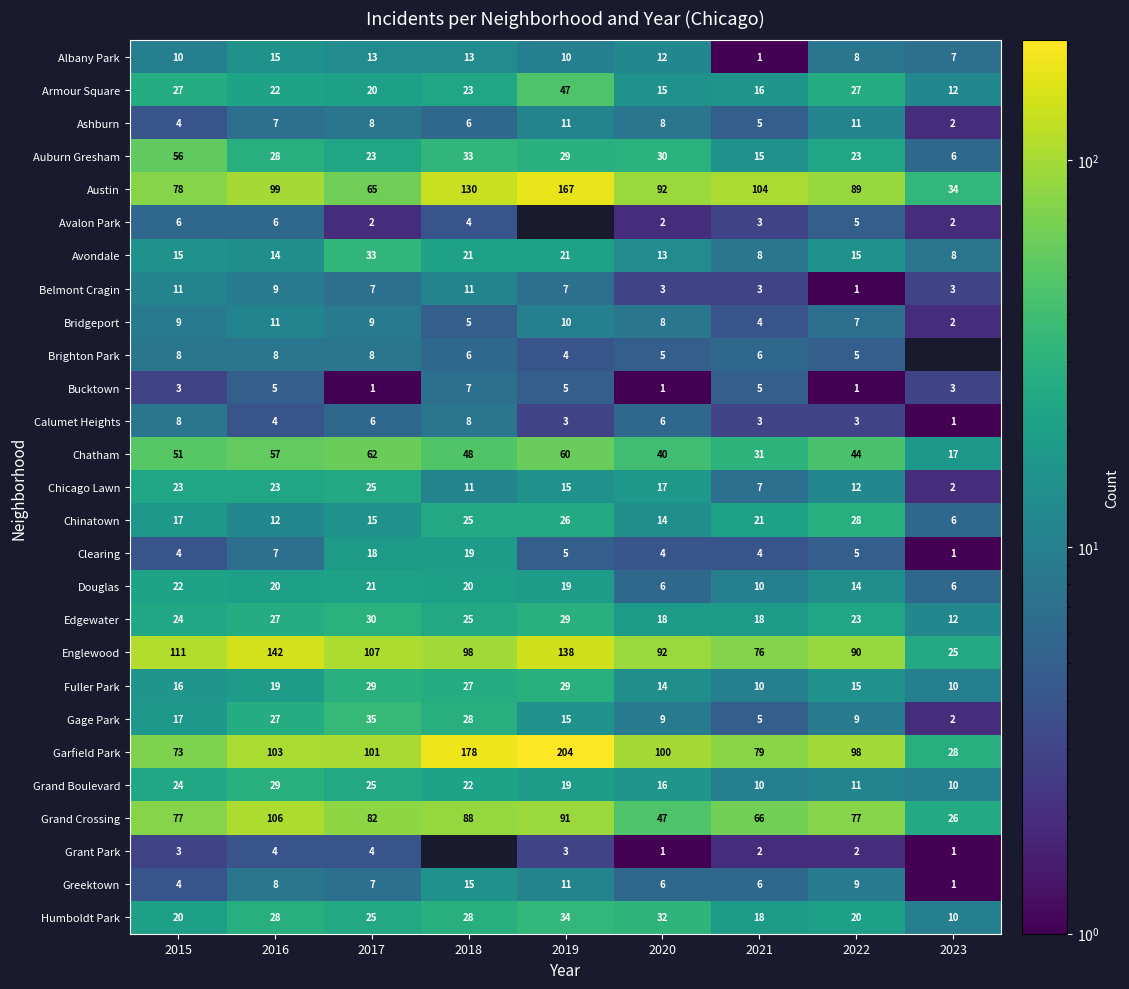

Count the number of data series in this chart.

27